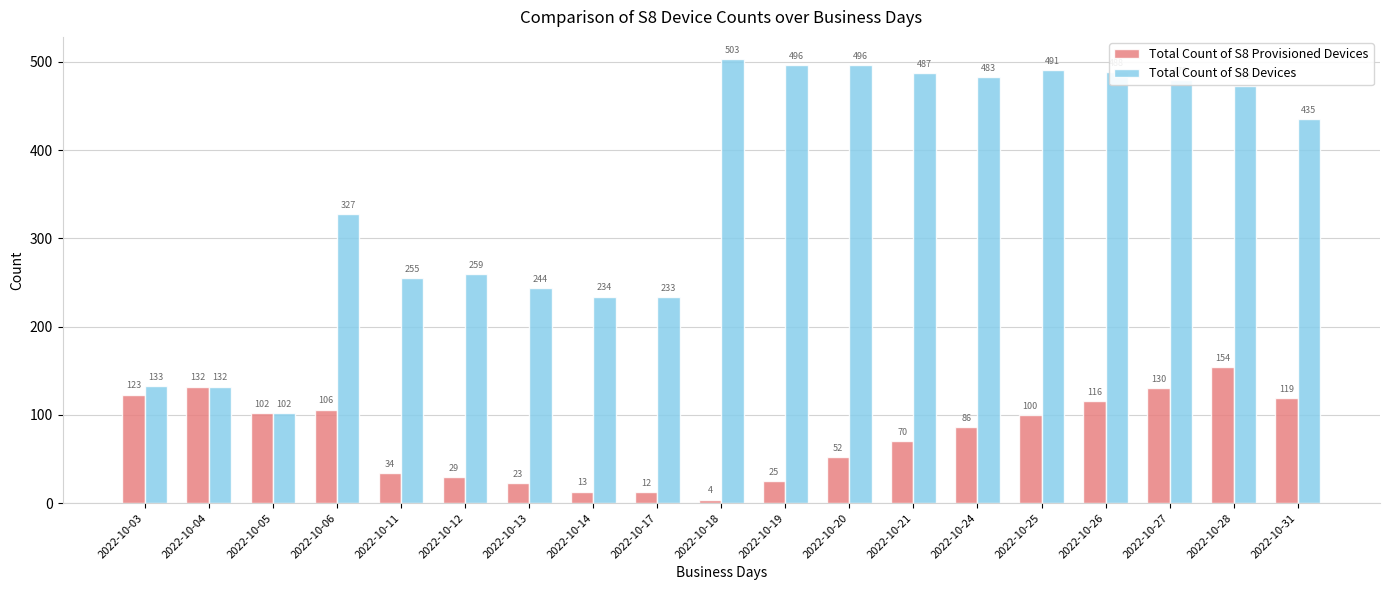

Reading left to right, transcribe all the data shown in this chart.

Total Count of S8 Provisioned Devices: 2022-10-03=123	2022-10-04=132	2022-10-05=102	2022-10-06=106	2022-10-11=34	2022-10-12=29	2022-10-13=23	2022-10-14=13	2022-10-17=12	2022-10-18=4	2022-10-19=25	2022-10-20=52	2022-10-21=70	2022-10-24=86	2022-10-25=100	2022-10-26=116	2022-10-27=130	2022-10-28=154	2022-10-31=119
Total Count of S8 Devices: 2022-10-03=133	2022-10-04=132	2022-10-05=102	2022-10-06=327	2022-10-11=255	2022-10-12=259	2022-10-13=244	2022-10-14=234	2022-10-17=233	2022-10-18=503	2022-10-19=496	2022-10-20=496	2022-10-21=487	2022-10-24=483	2022-10-25=491	2022-10-26=488	2022-10-27=479	2022-10-28=473	2022-10-31=435